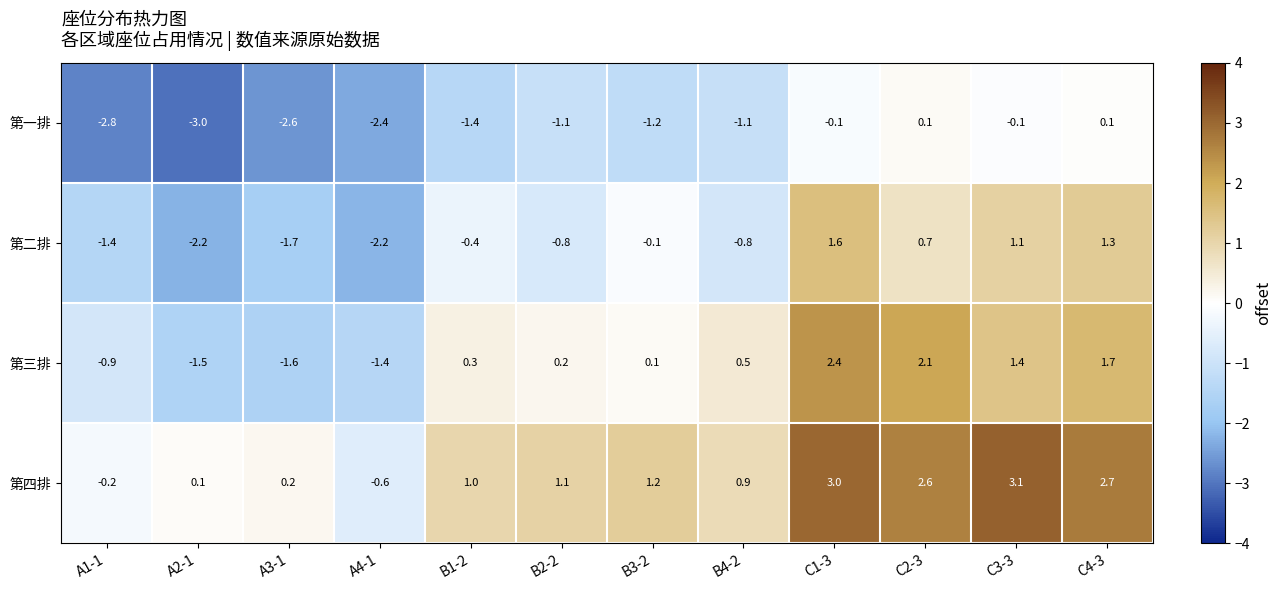

Which series has the largest range (max minus min)?

第三排